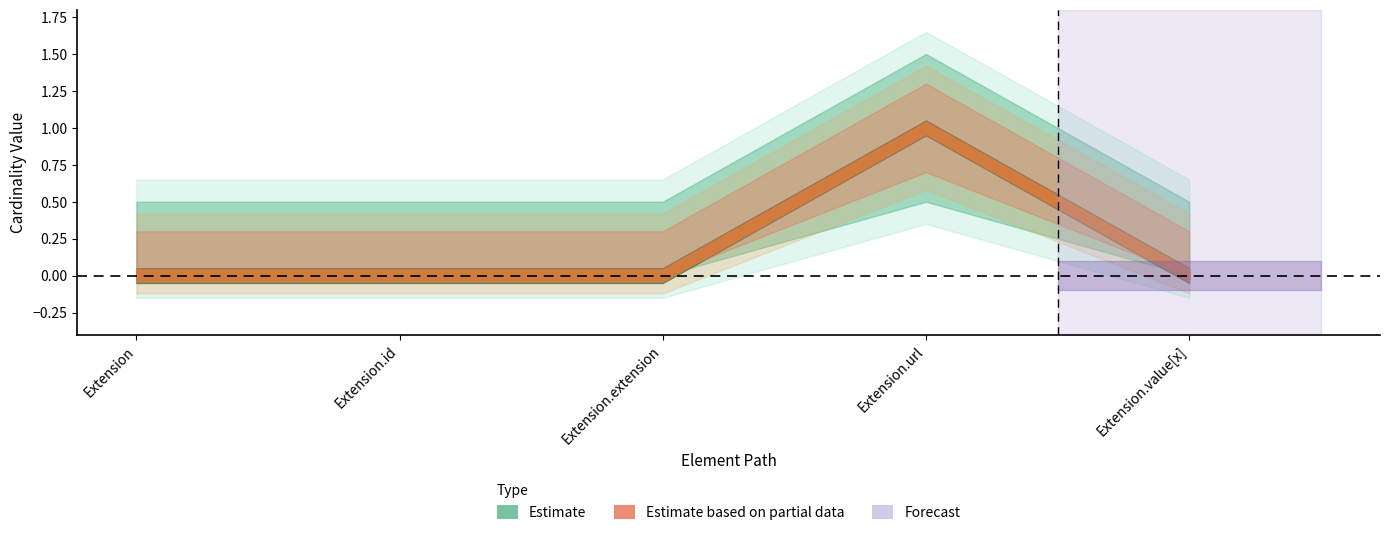

List the labels in order of Base Min value, smallest first.

Extension, Extension.id, Extension.extension, Extension.value[x], Extension.url